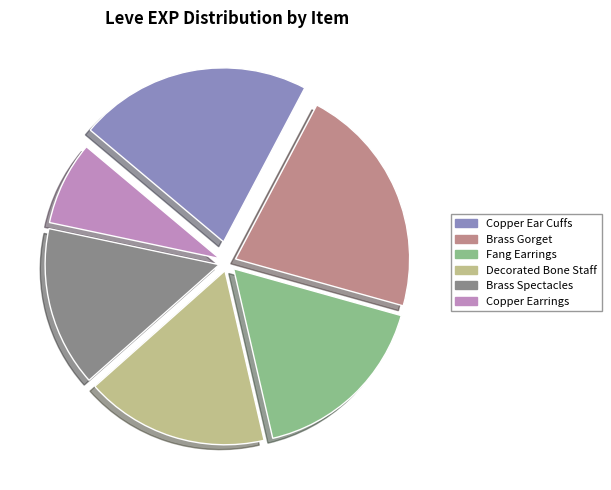

Is there a majority slice in this chart?

No